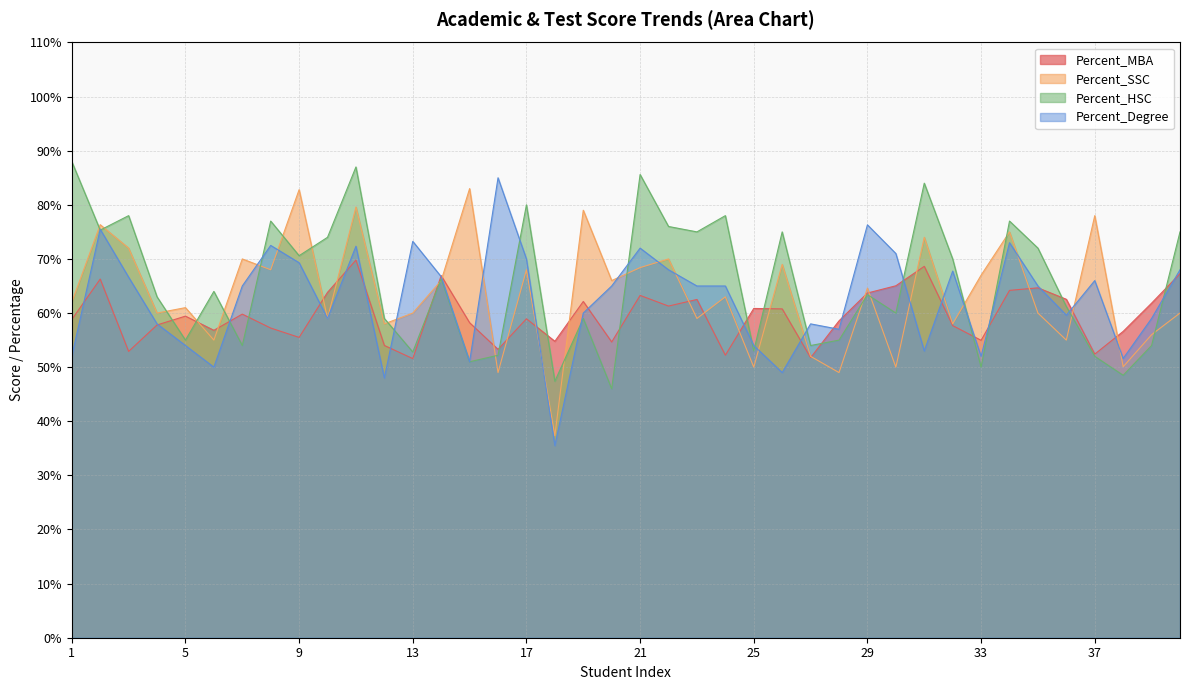

Rank the series by their maximum value, from lowest to highest.

Percent_MBA, Percent_SSC, Percent_Degree, Percent_HSC